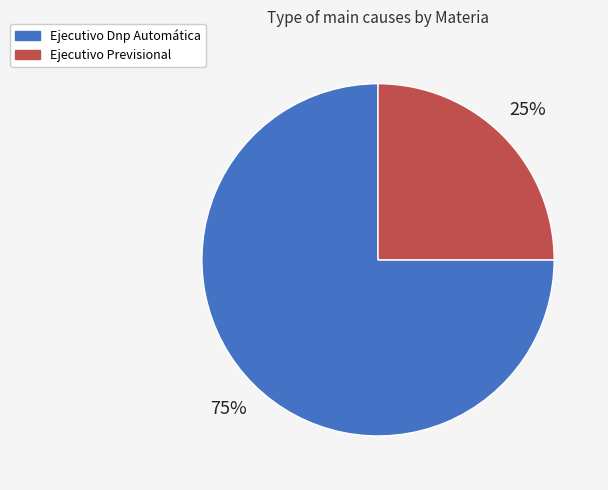

To the nearest percent, what portion does Ejecutivo Previsional represent?

25%